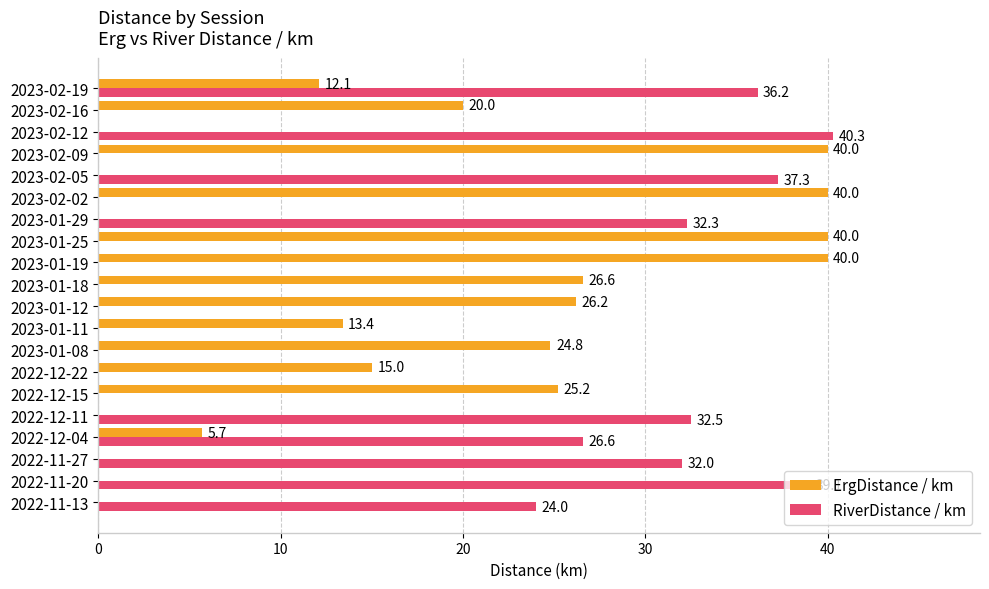

What is the total value across all series at 2023-01-25?

40.0